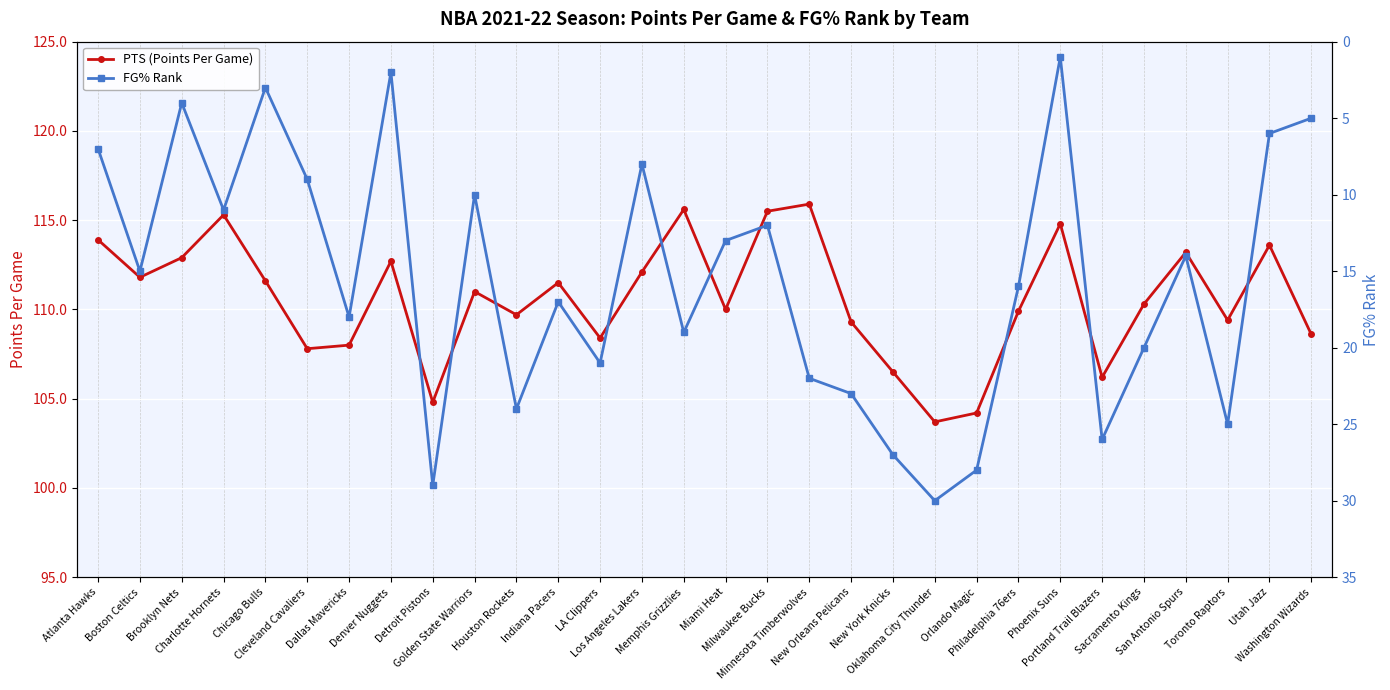

Reading right to left, extract all data points from this chart.

PTS (Points Per Game): Washington Wizards=108.6	Utah Jazz=113.6	Toronto Raptors=109.4	San Antonio Spurs=113.2	Sacramento Kings=110.3	Portland Trail Blazers=106.2	Phoenix Suns=114.8	Philadelphia 76ers=109.9	Orlando Magic=104.2	Oklahoma City Thunder=103.7	New York Knicks=106.5	New Orleans Pelicans=109.3	Minnesota Timberwolves=115.9	Milwaukee Bucks=115.5	Miami Heat=110.0	Memphis Grizzlies=115.6	Los Angeles Lakers=112.1	LA Clippers=108.4	Indiana Pacers=111.5	Houston Rockets=109.7	Golden State Warriors=111.0	Detroit Pistons=104.8	Denver Nuggets=112.7	Dallas Mavericks=108.0	Cleveland Cavaliers=107.8	Chicago Bulls=111.6	Charlotte Hornets=115.3	Brooklyn Nets=112.9	Boston Celtics=111.8	Atlanta Hawks=113.9
FG% Rank: Washington Wizards=5.0	Utah Jazz=6.0	Toronto Raptors=25.0	San Antonio Spurs=14.0	Sacramento Kings=20.0	Portland Trail Blazers=26.0	Phoenix Suns=1.0	Philadelphia 76ers=16.0	Orlando Magic=28.0	Oklahoma City Thunder=30.0	New York Knicks=27.0	New Orleans Pelicans=23.0	Minnesota Timberwolves=22.0	Milwaukee Bucks=12.0	Miami Heat=13.0	Memphis Grizzlies=19.0	Los Angeles Lakers=8.0	LA Clippers=21.0	Indiana Pacers=17.0	Houston Rockets=24.0	Golden State Warriors=10.0	Detroit Pistons=29.0	Denver Nuggets=2.0	Dallas Mavericks=18.0	Cleveland Cavaliers=9.0	Chicago Bulls=3.0	Charlotte Hornets=11.0	Brooklyn Nets=4.0	Boston Celtics=15.0	Atlanta Hawks=7.0